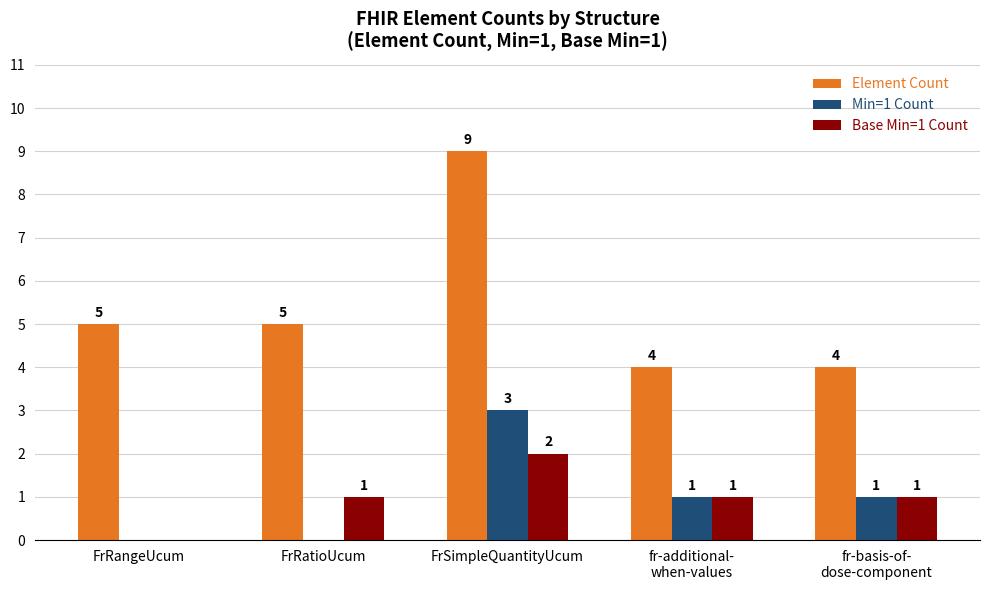

How many positive values does the Base Min=1 Count series have?

4